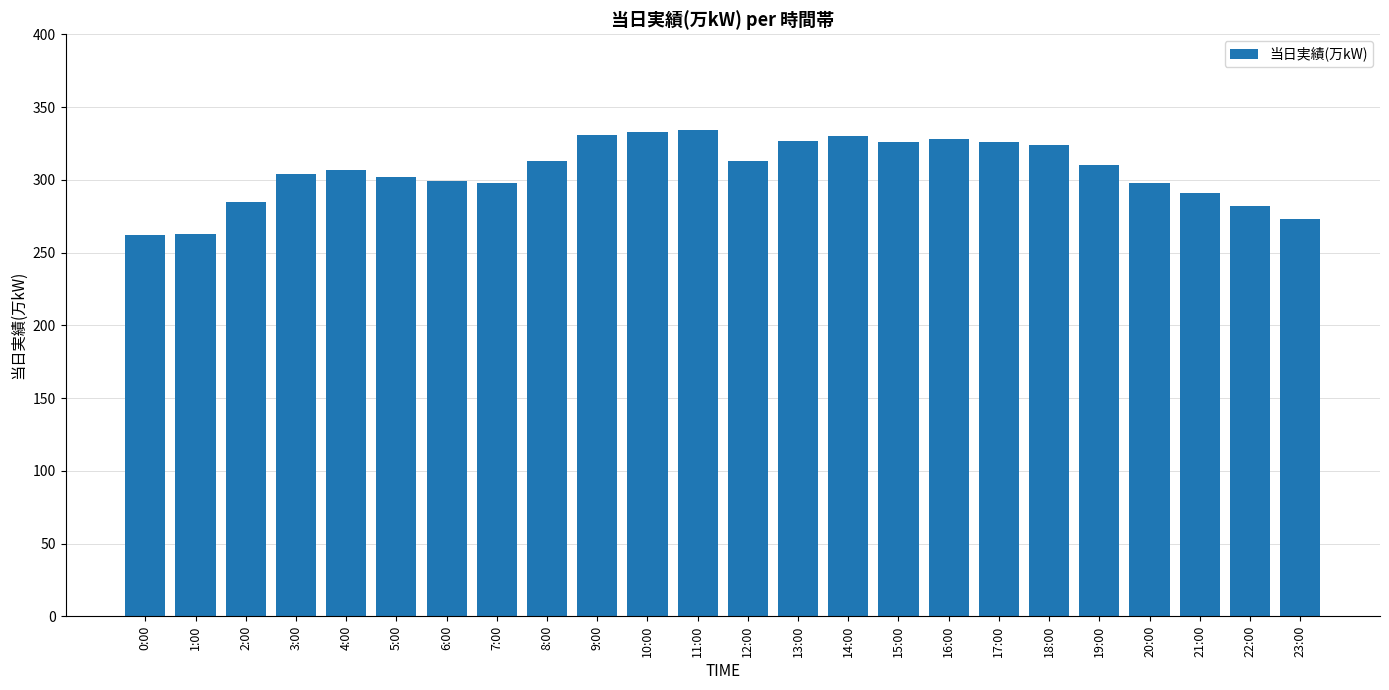

What is the sum of the values at 22:00 and 5:00?

584